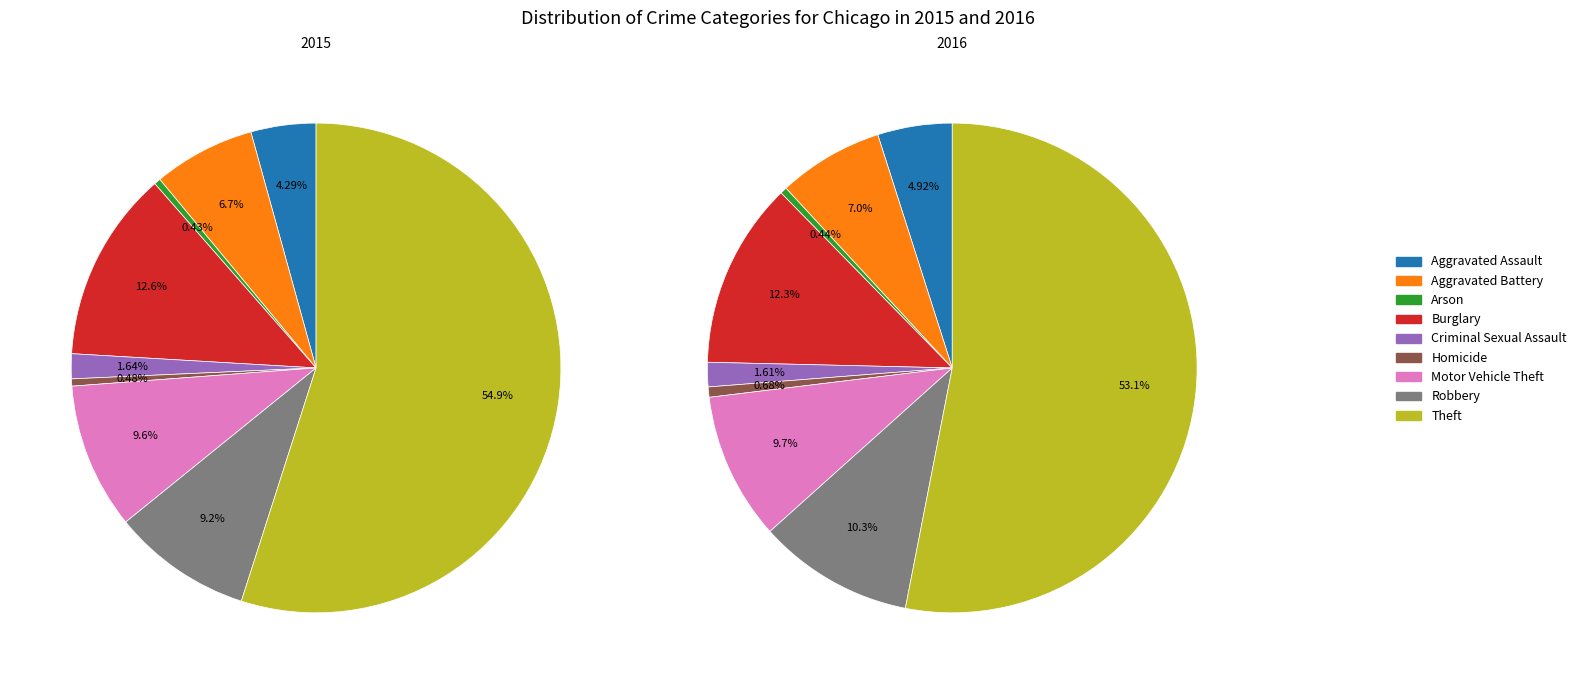

Is there a majority slice in this chart?

Yes